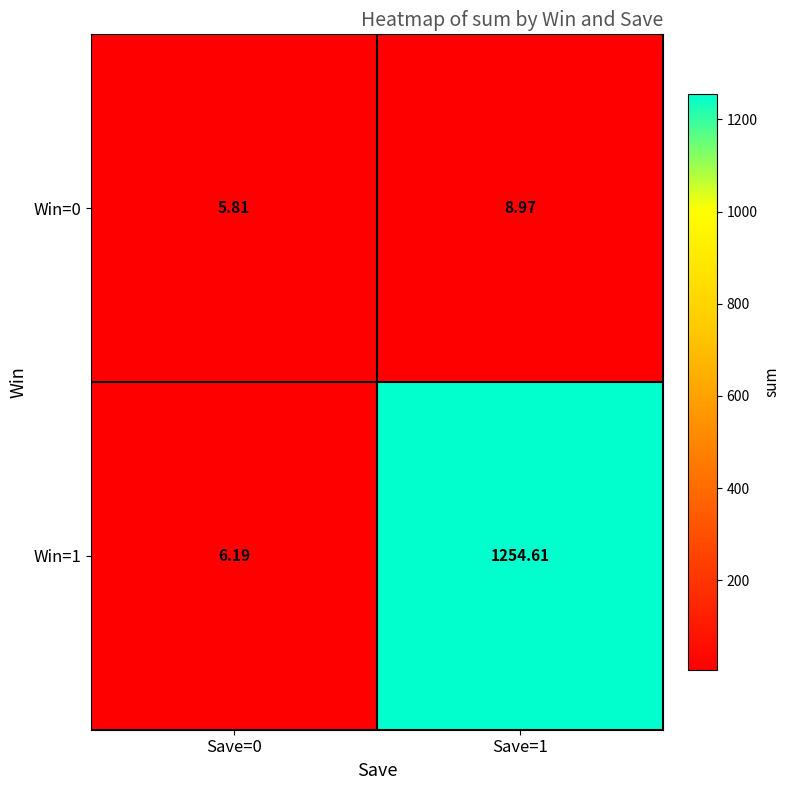

What is the total value across all series at Save=1?

1263.6